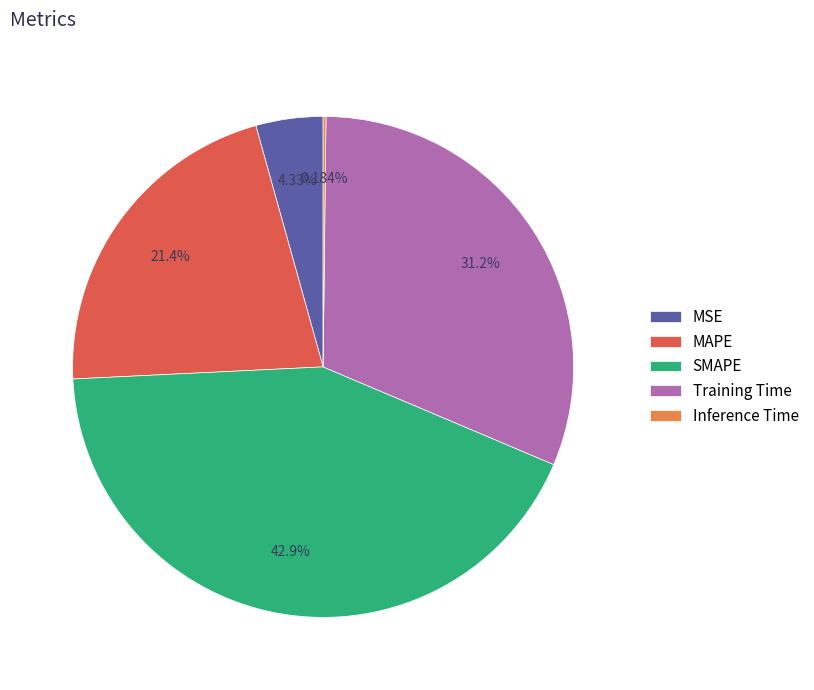

Between MSE and Training Time, which is larger?

Training Time